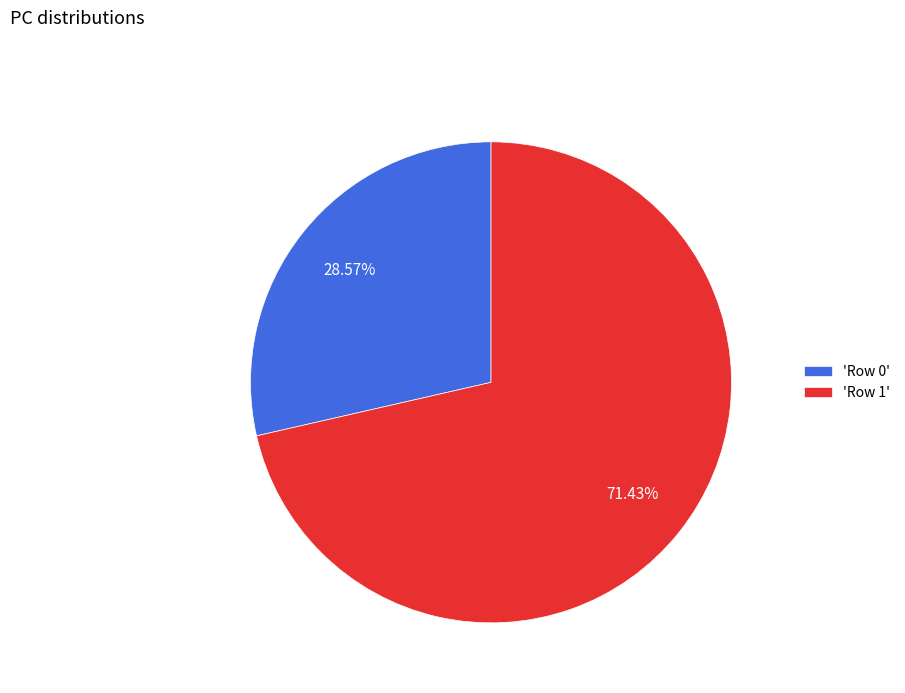

Is there a majority slice in this chart?

Yes